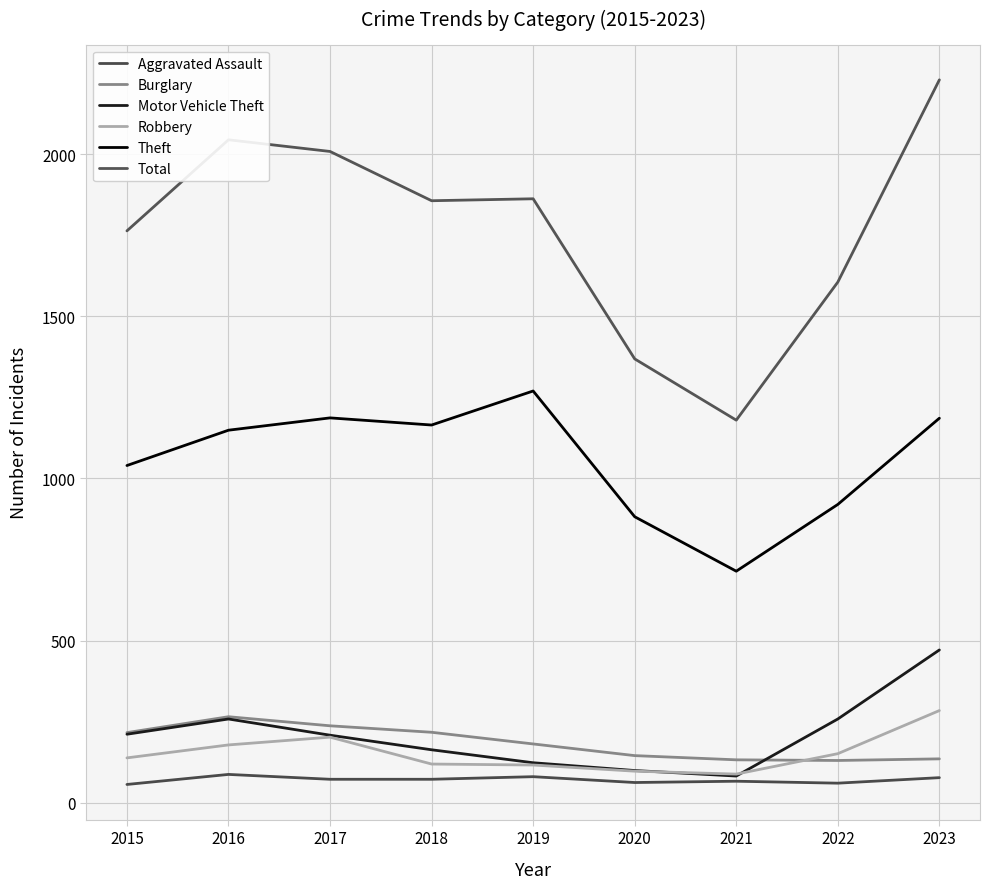

What is the approximate value of Burglary at 2018?

217